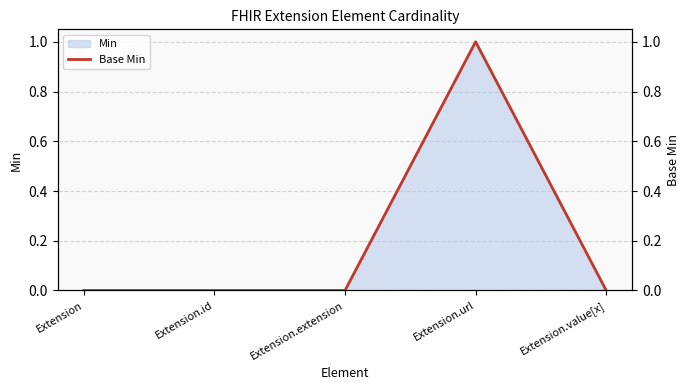

The value at Extension is 0. True or false?

True